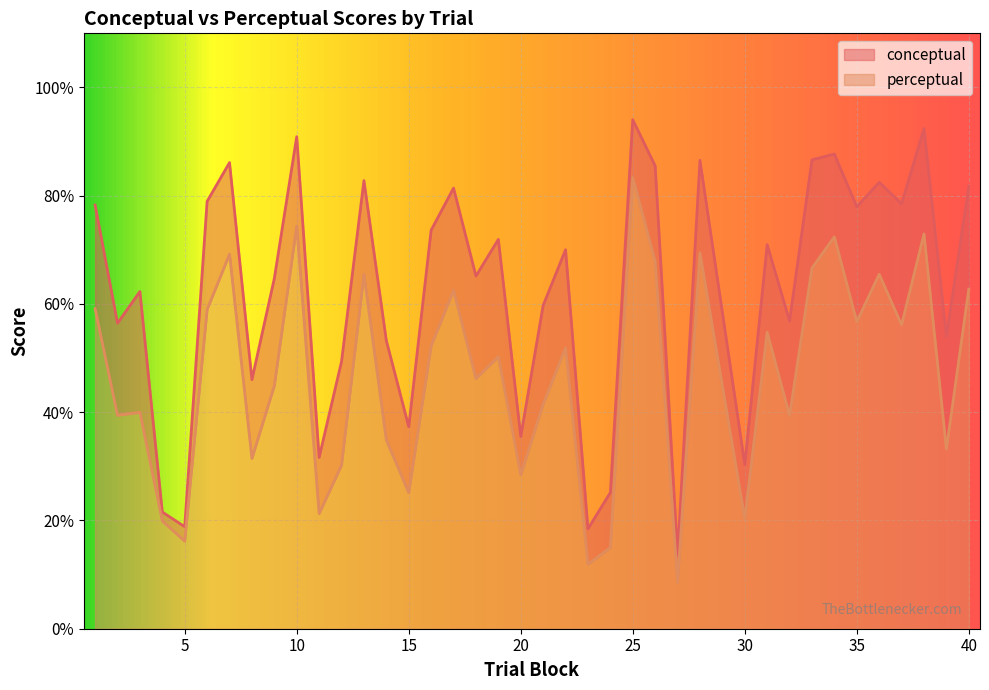

The value of perceptual at 18 is 20.8. True or false?

False